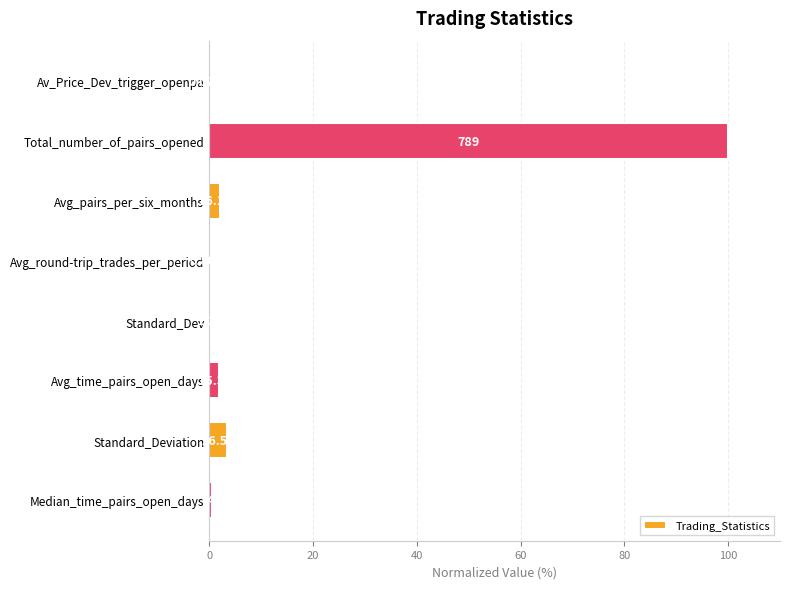

Are the bars horizontal?

Yes